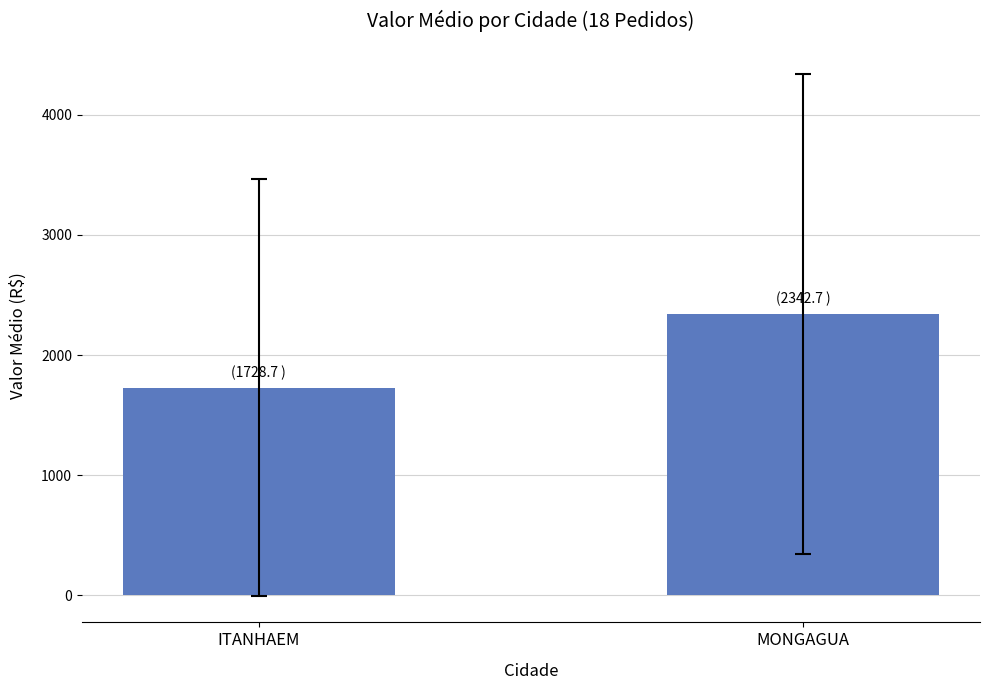

Is it true that the value at ITANHAEM is 2569.4?

False